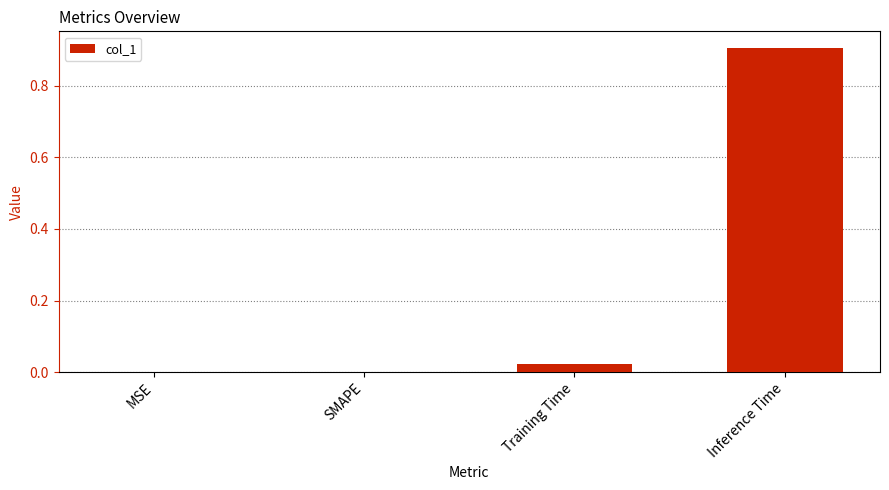

What is the average value?

0.2